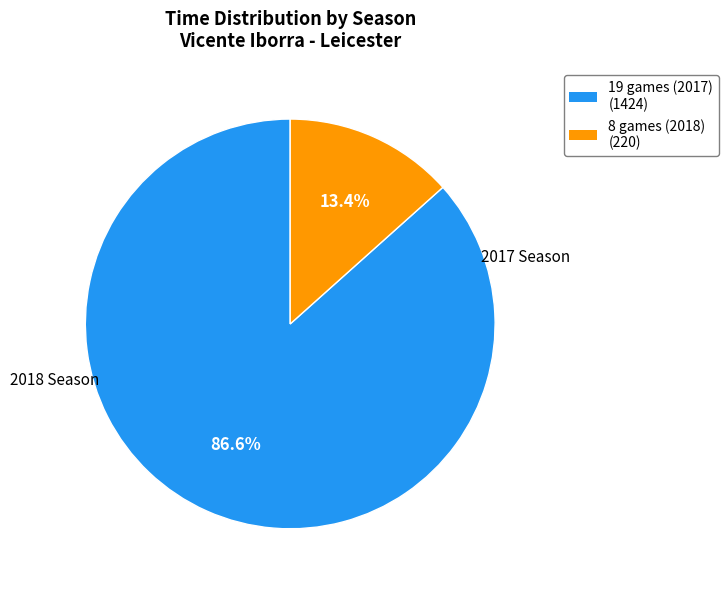

Do 19 games (2017) and 8 games (2018) together represent more than half of the pie?

Yes